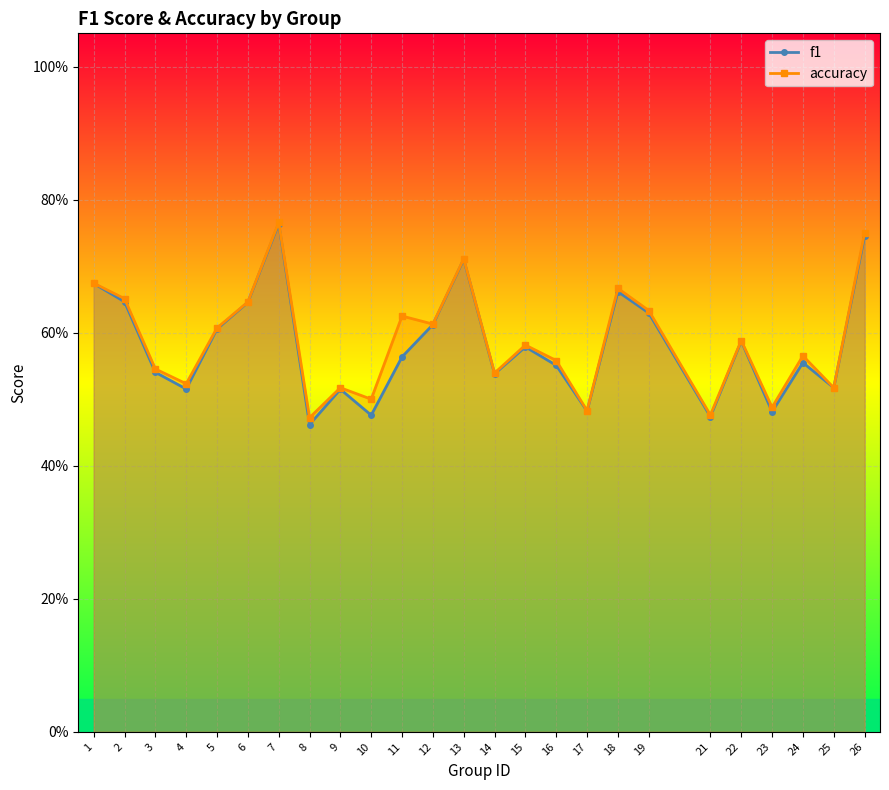

What are all the series names shown in the legend?

f1, accuracy